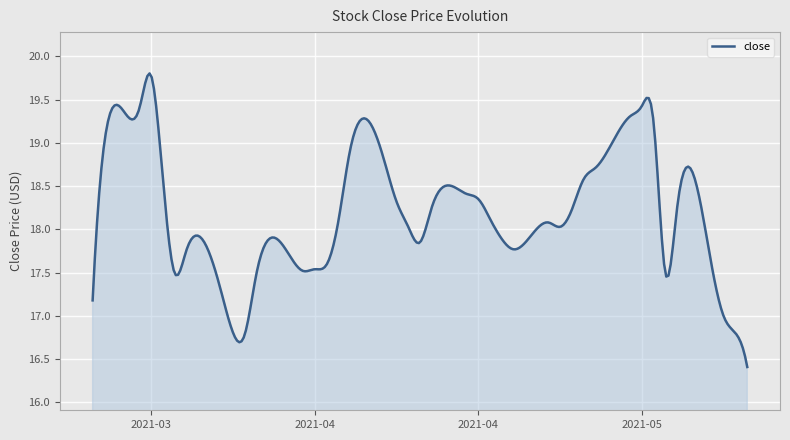

What is the difference between the maximum and minimum values?

3.4